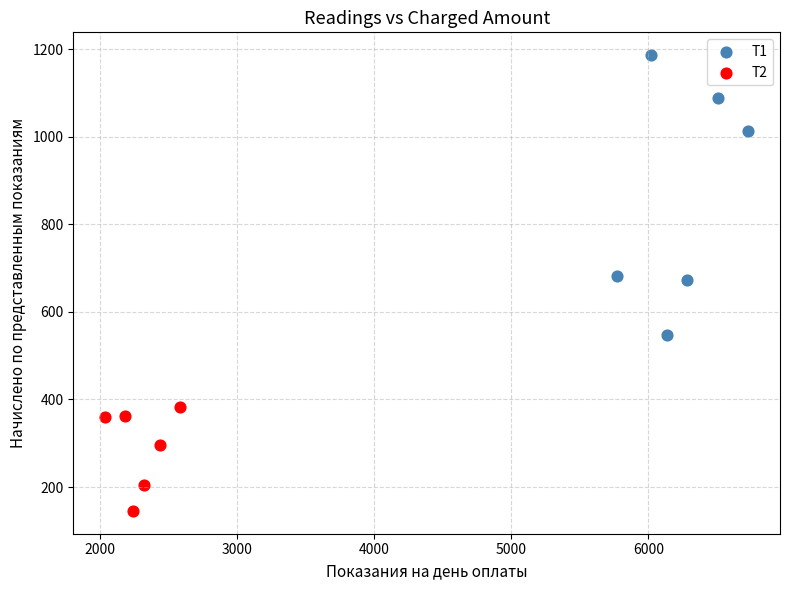

Which series reaches the minimum Y coordinate?

Т2